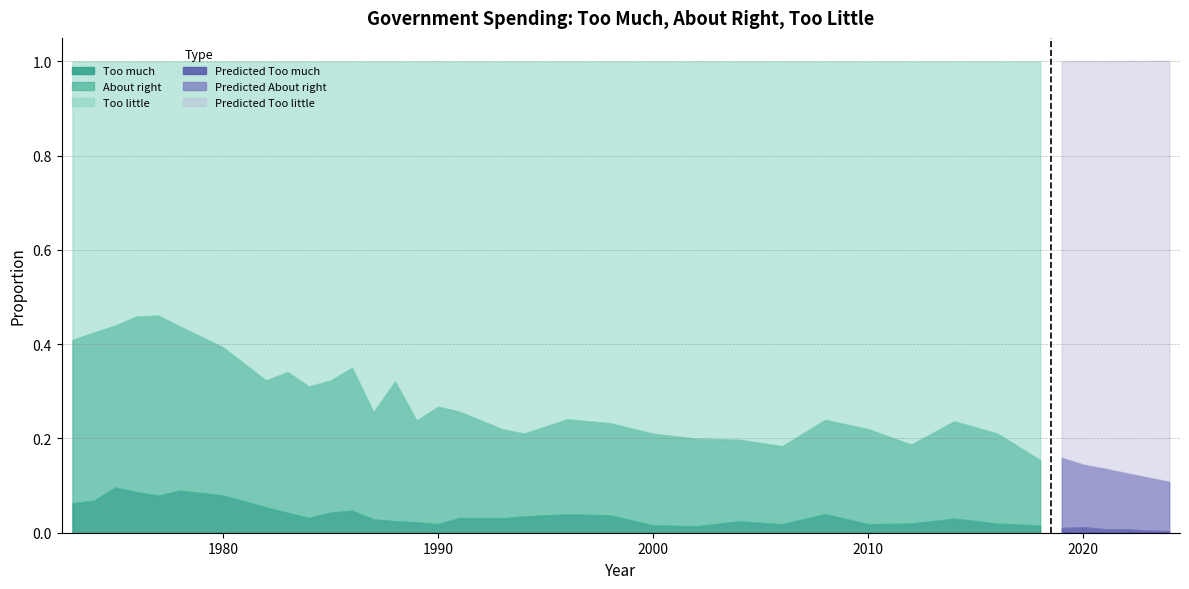

Between 1982 and 2018, which is larger?

1982